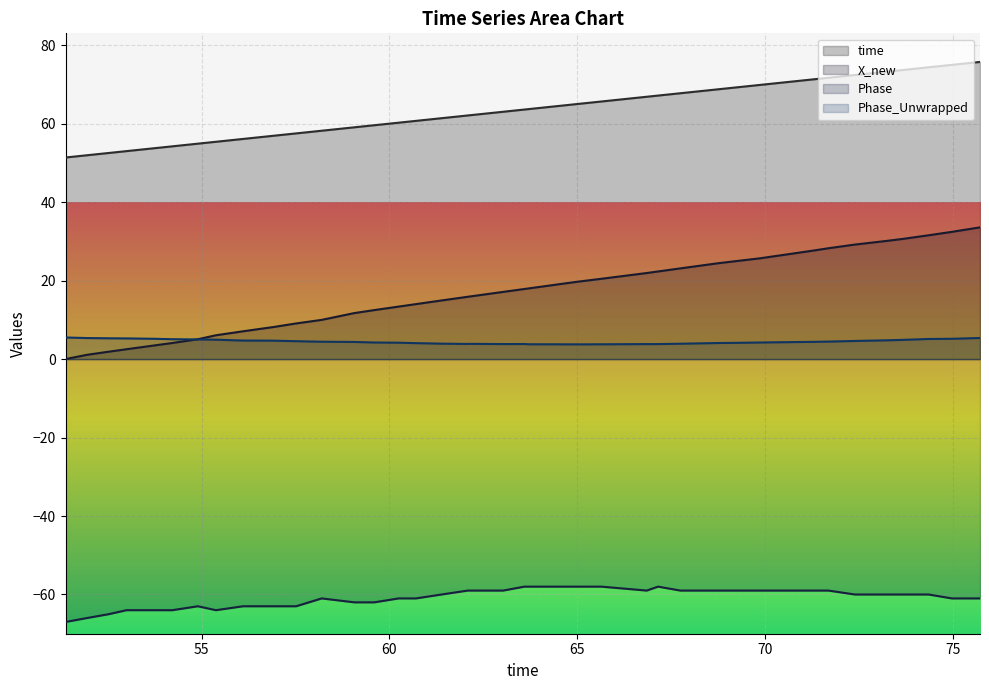

List the series in order of their peak value, highest first.

time, X_new, Phase_Unwrapped, Phase